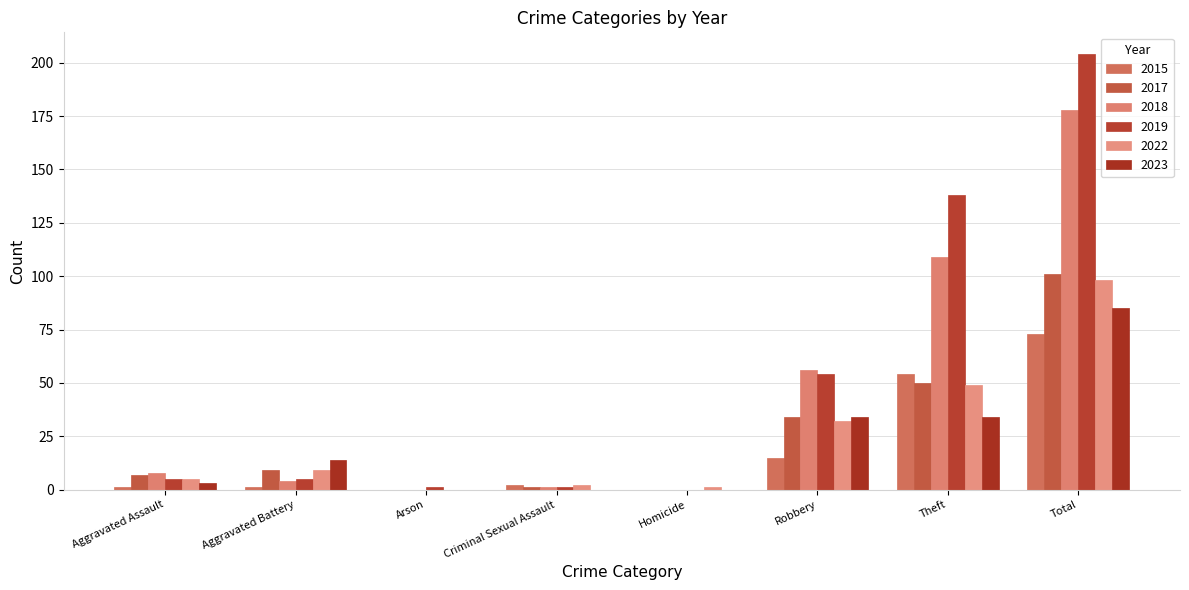

True or false: 2015 has a value of 1 at Aggravated Assault.

True